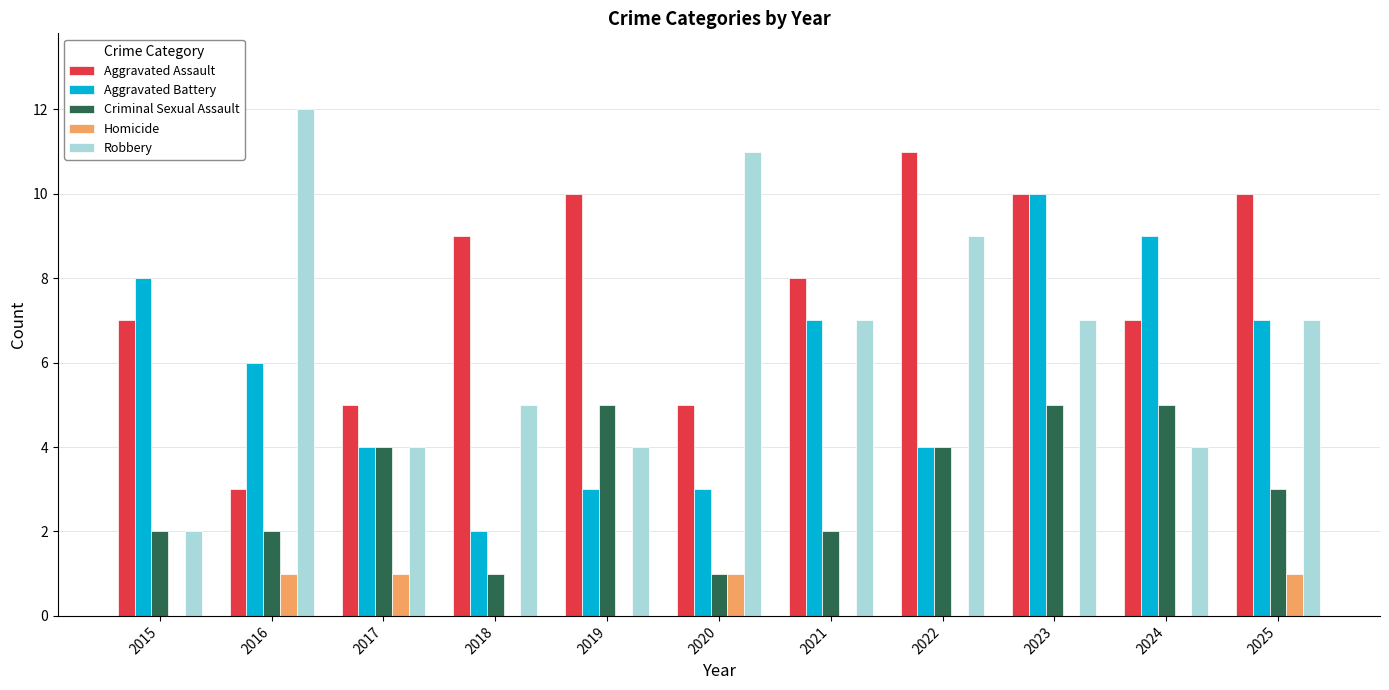

Is it true that Robbery equals 11 at 2025?

False